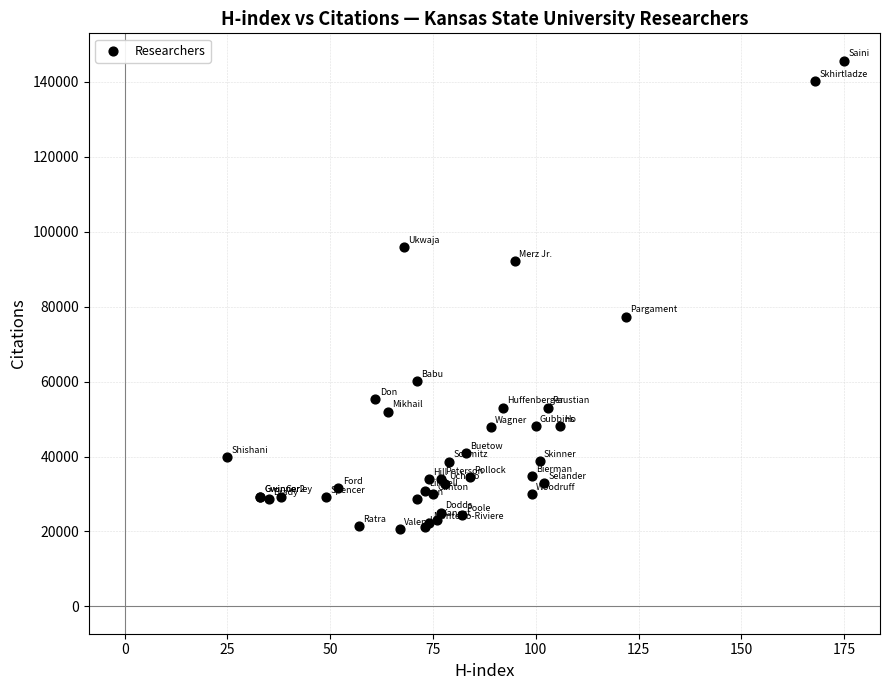

What Y value in the scatter plot is closest to 83191?

77336